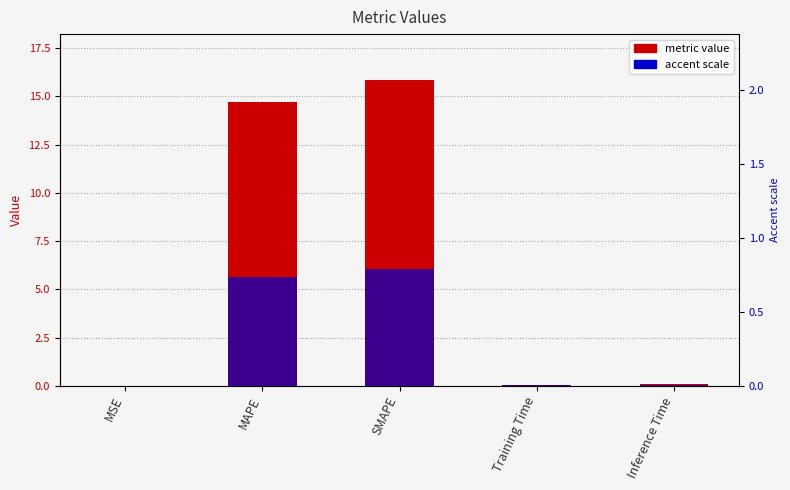

Reading left to right, list all the values displayed in this chart.

col_1: 0.0	14.7	15.8	0.1	0.1
accent: 0.0	0.7	0.8	0.0	0.0